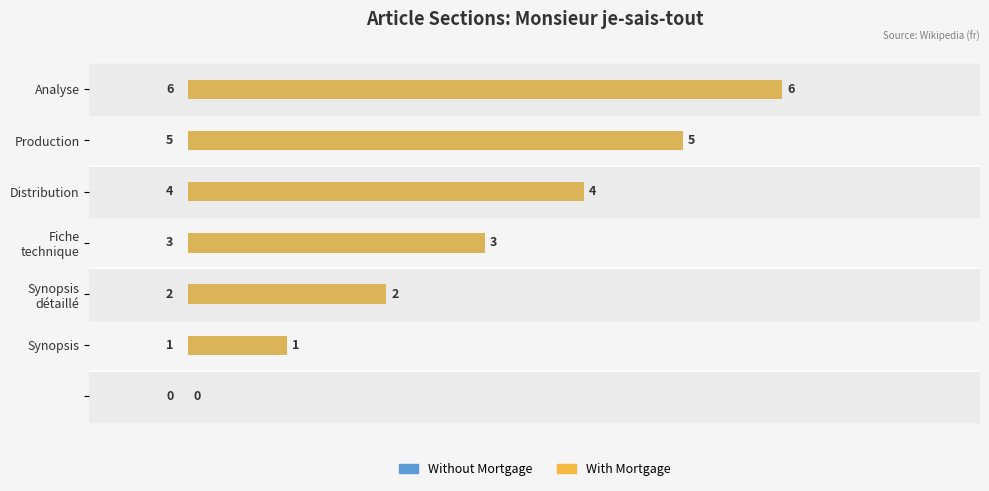

True or false: With Mortgage has a value of 6 at Analyse.

True